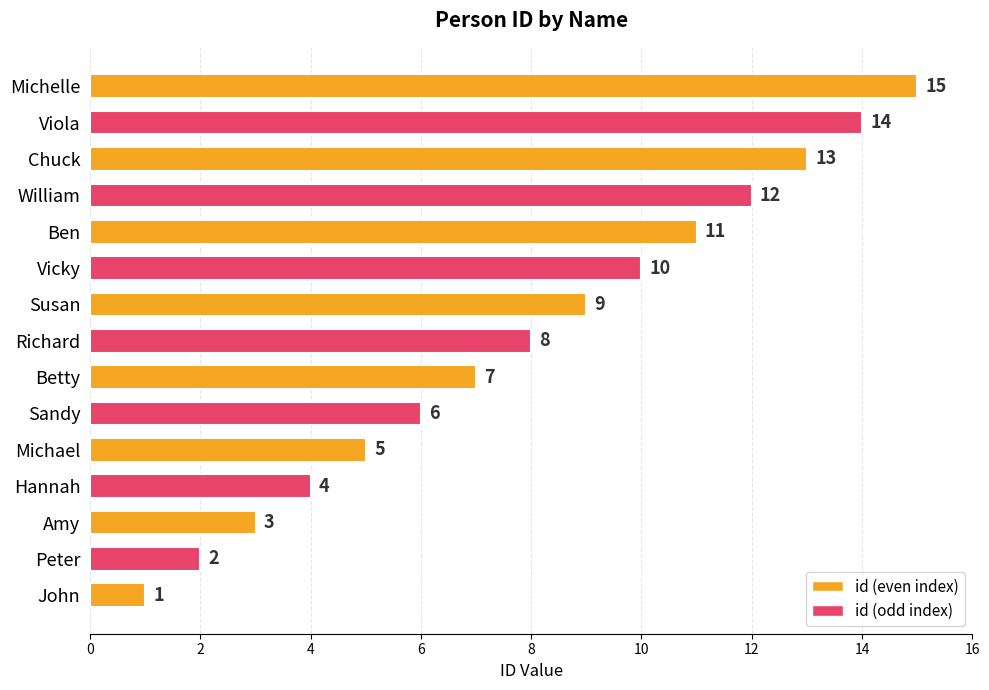

Rank the categories by value from lowest to highest.

John, Peter, Amy, Hannah, Michael, Sandy, Betty, Richard, Susan, Vicky, Ben, William, Chuck, Viola, Michelle